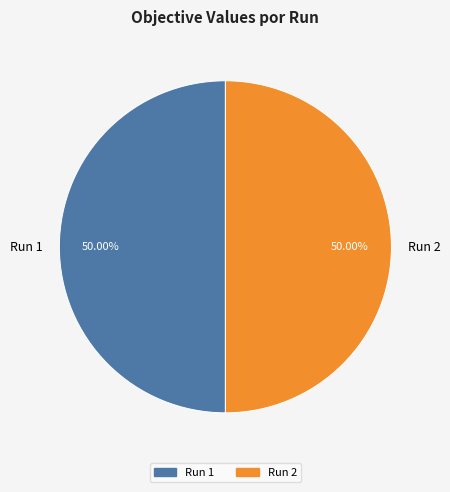

Do Run 2 and Run 1 together represent more than half of the pie?

Yes